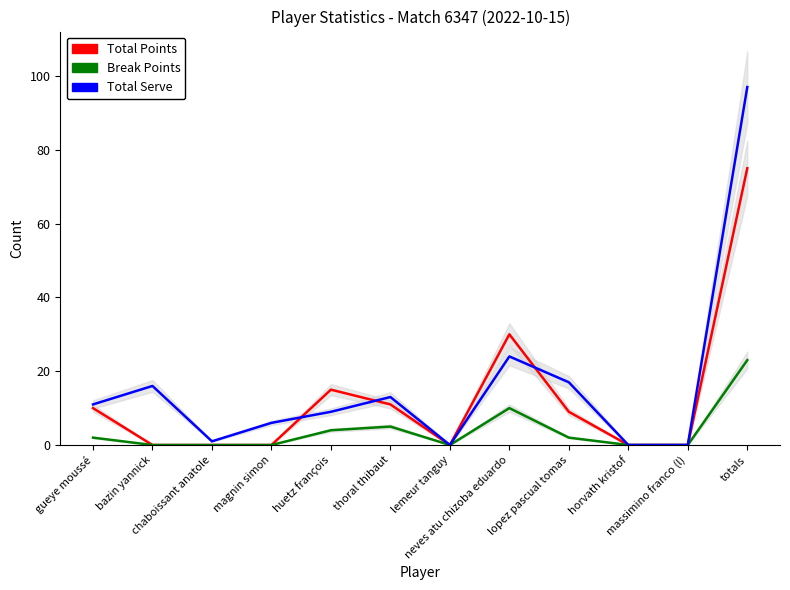

At bazin yannick, list the series in order from smallest to largest.

Total Points, Break Points, Total Serve